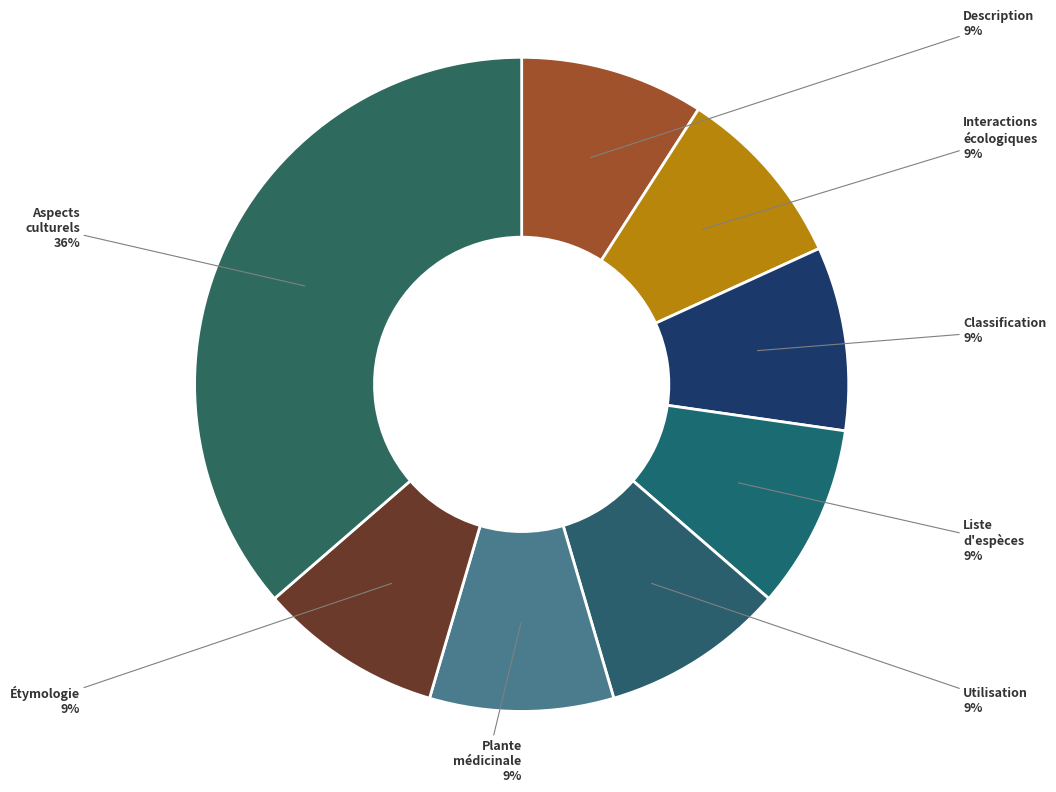

The Interactions écologiques slice represents 1% of the pie. True or false?

False